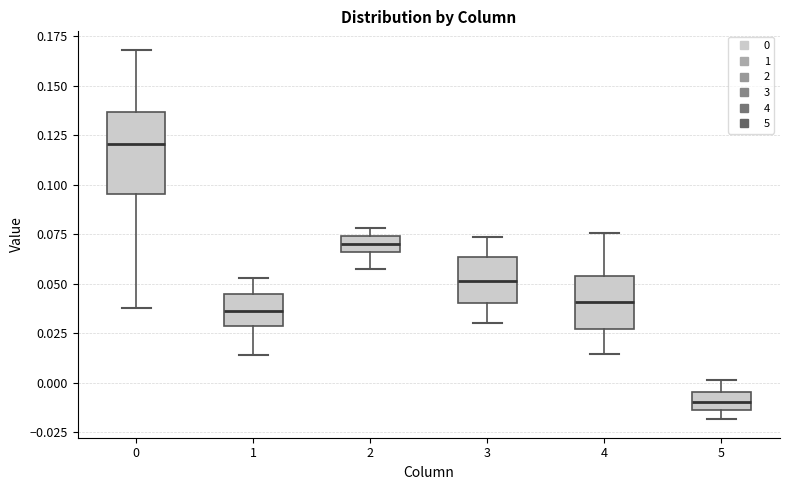

Comparing the boxes themselves (not the whiskers), which one is the tallest?

0